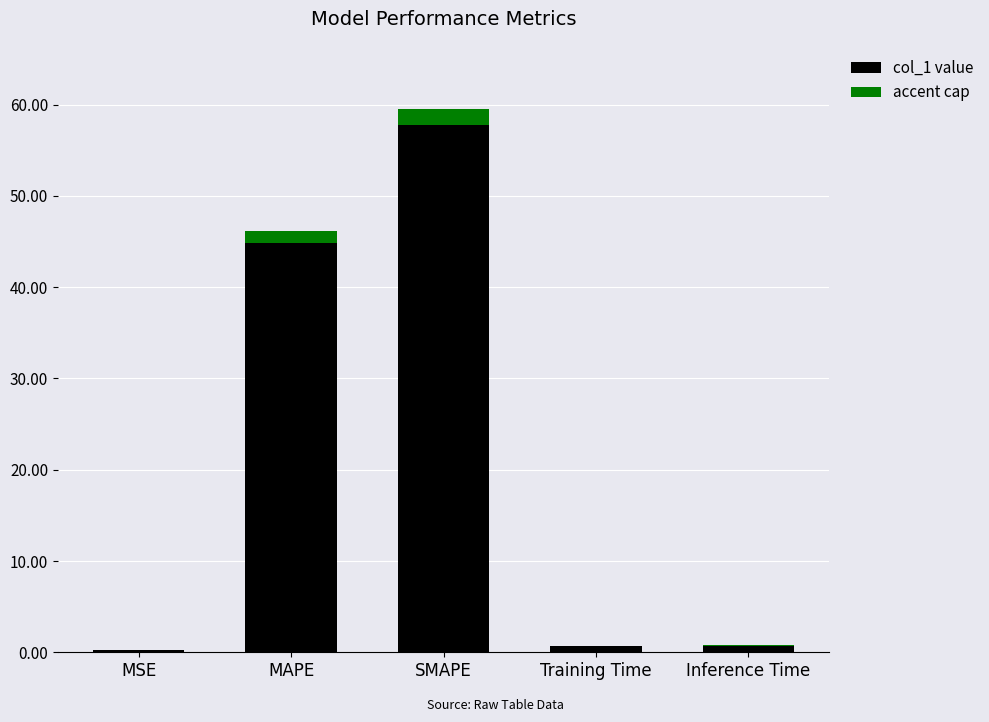

The chart shows a value of 57.8 at SMAPE. True or false?

True